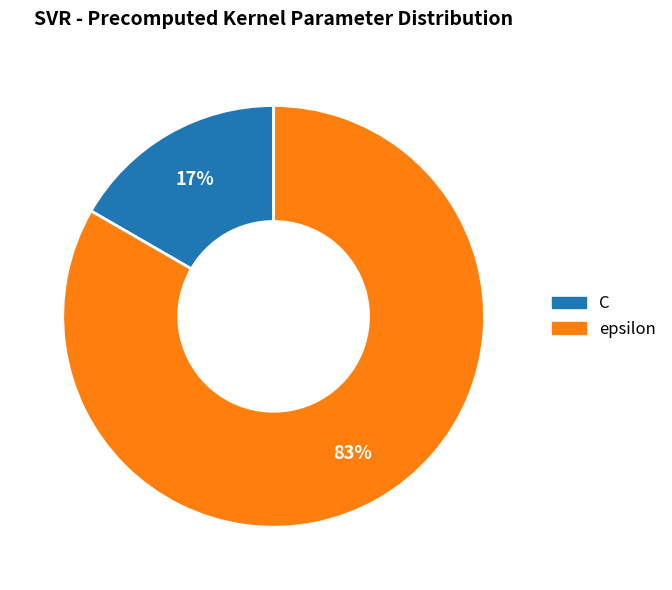

The epsilon slice represents 74% of the pie. True or false?

False